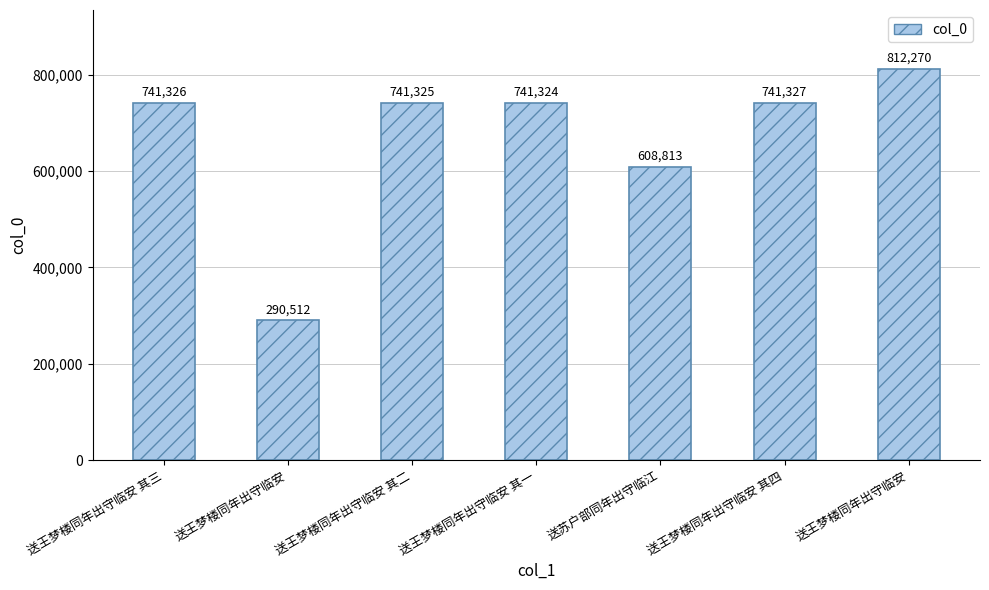

What is the sum of all values?

4676897